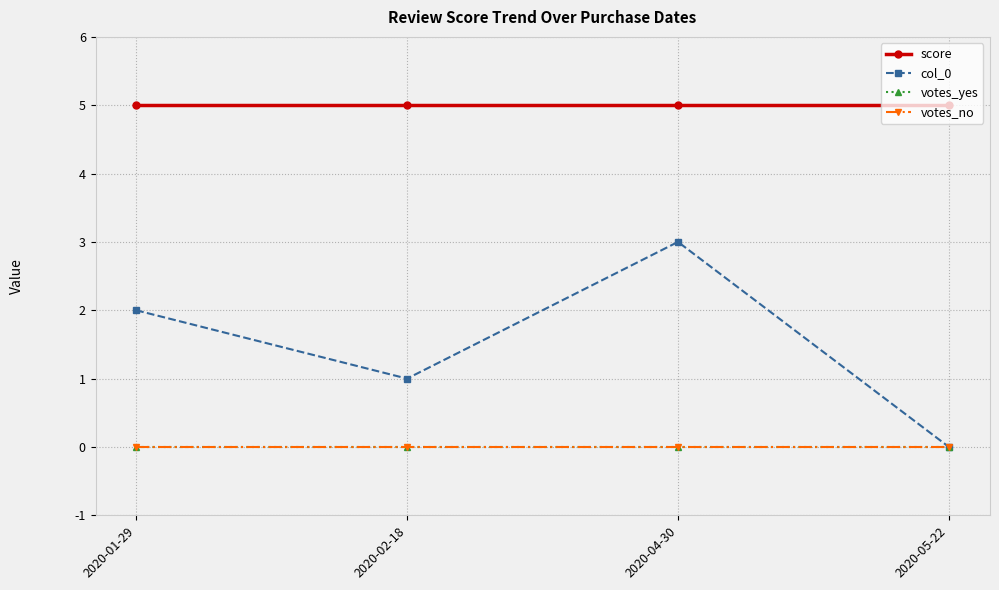

Which category has the highest value in the votes_no series?

2020-01-29